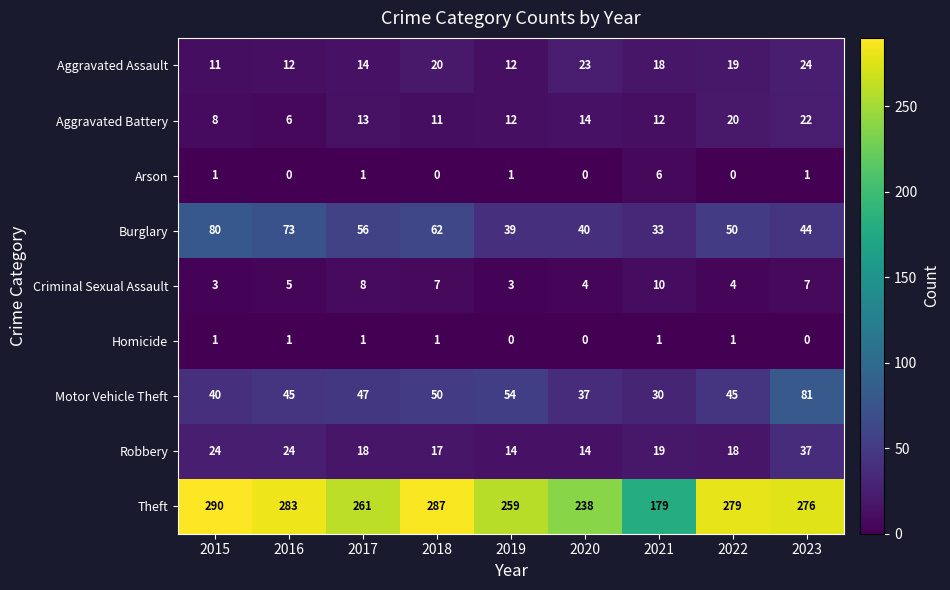

The Robbery series shows 34 at 2016. True or false?

False